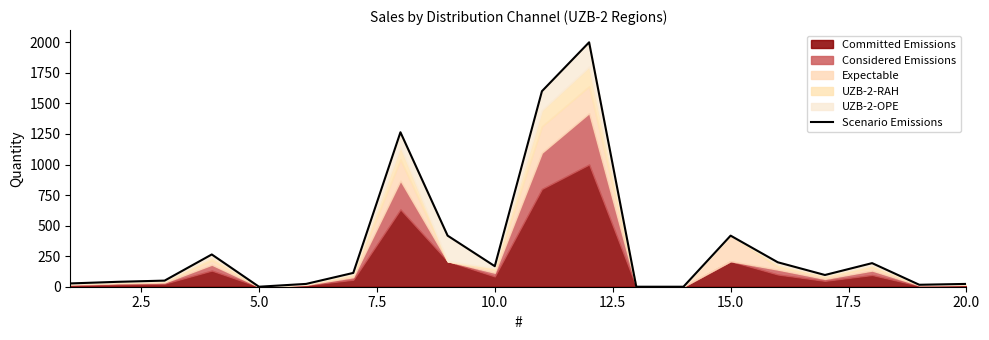

Reading left to right, transcribe all the data shown in this chart.

27	40	50	264	0	23	113	1264	418	168	1600	2000	0	0	418	200	96	193	16	23